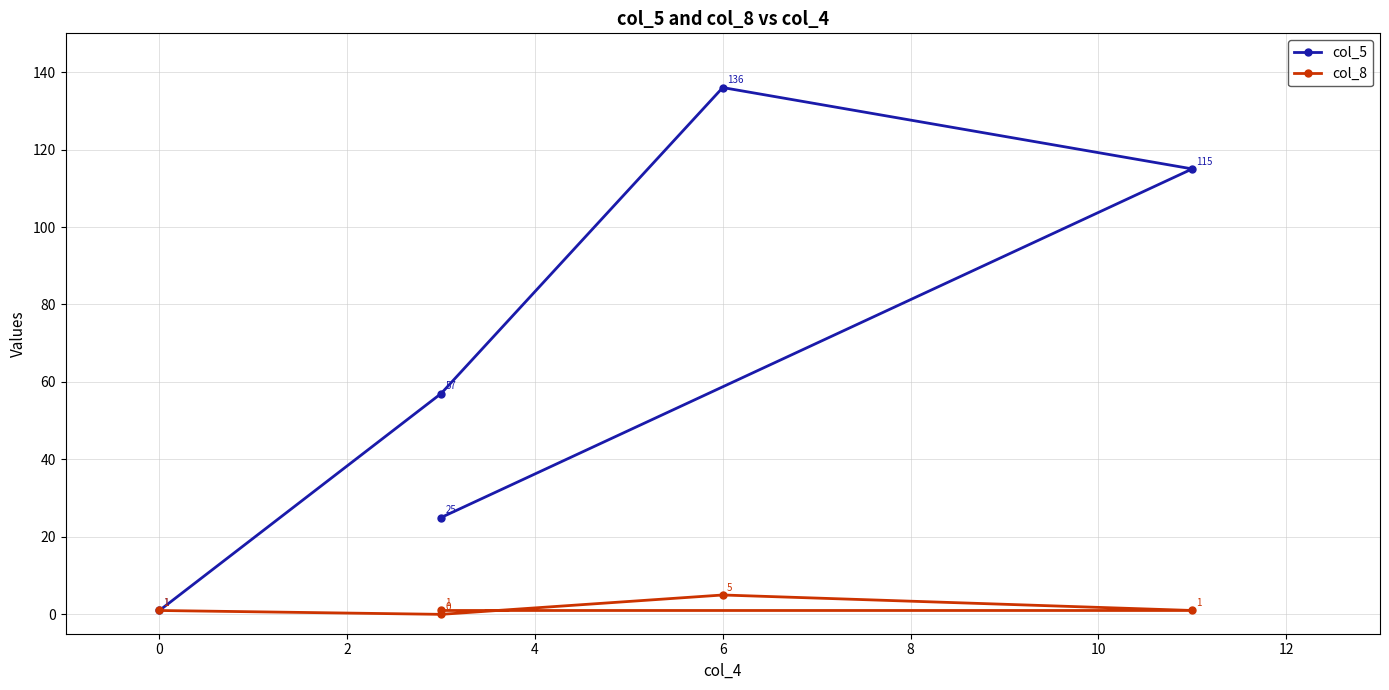

How many lines are shown in the chart?

2